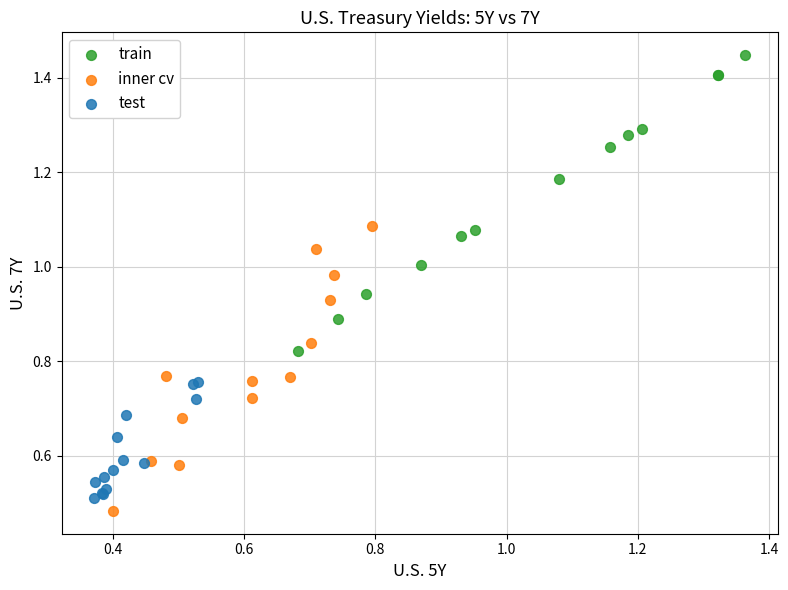

Which series has the largest Y range (max minus min)?

train